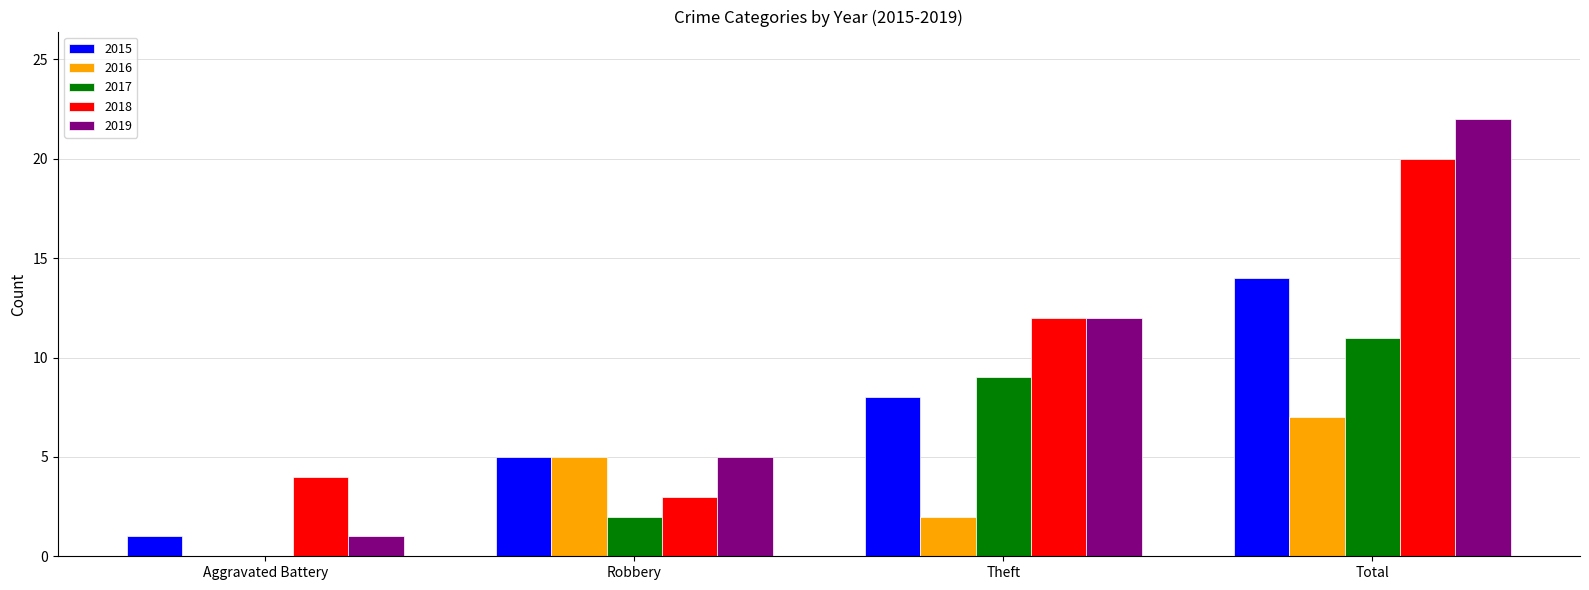

What is the approximate value of 2019 at Robbery?

5